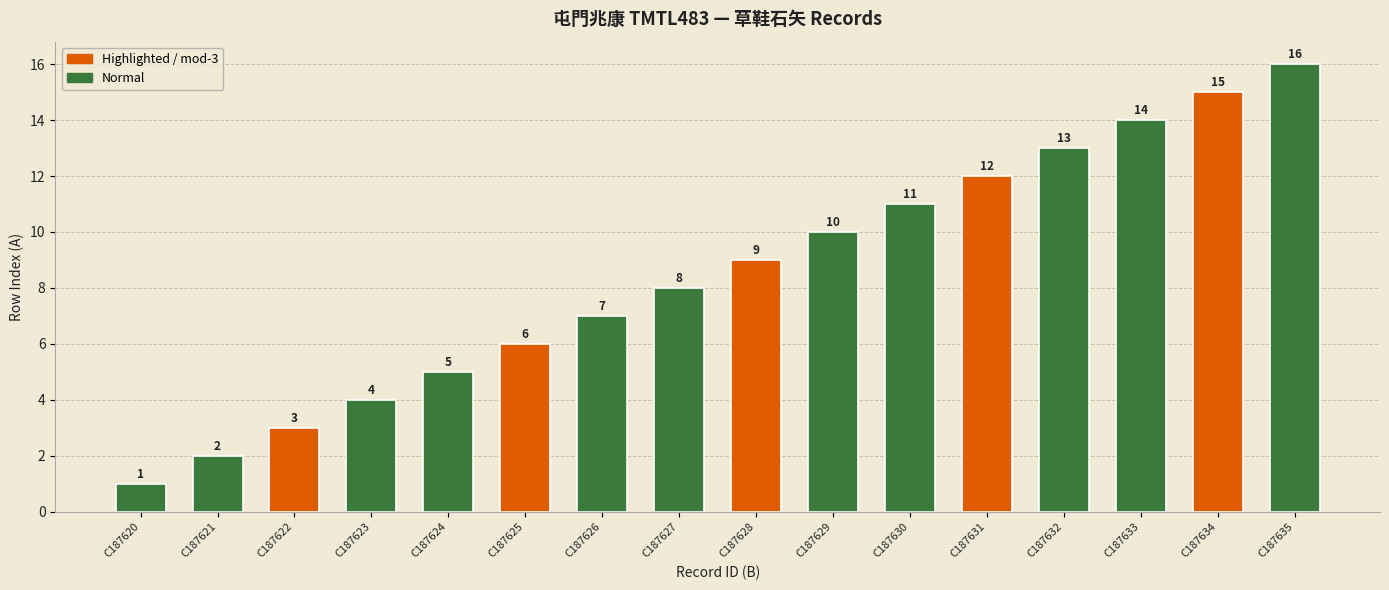

What is the greatest value displayed?

16